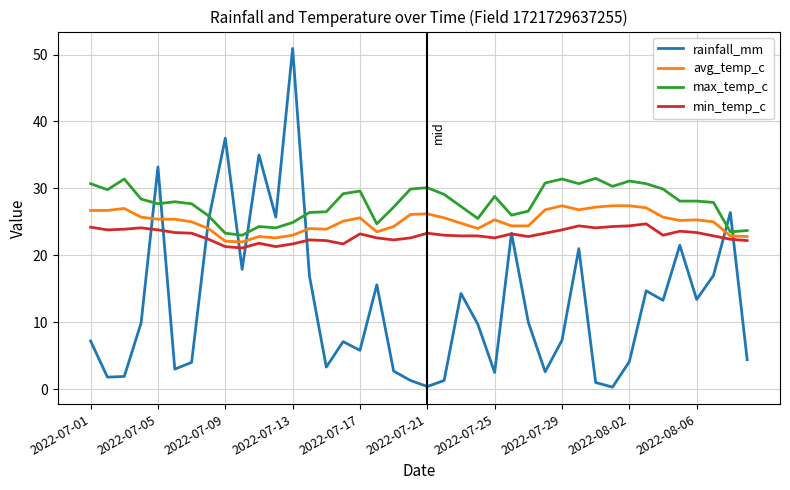

What is the difference between the second highest and second lowest values in the min_temp_c series?

3.1